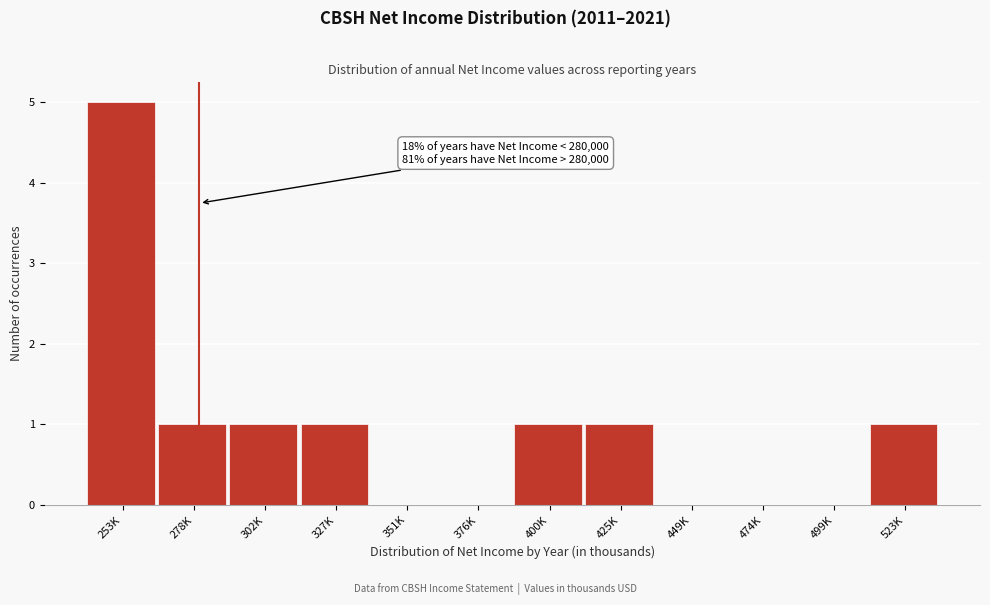

Reading left to right, what are all the values shown in this chart?

253K=5	278K=1	302K=1	327K=1	351K=0	376K=0	400K=1	425K=1	449K=0	474K=0	499K=0	523K=1